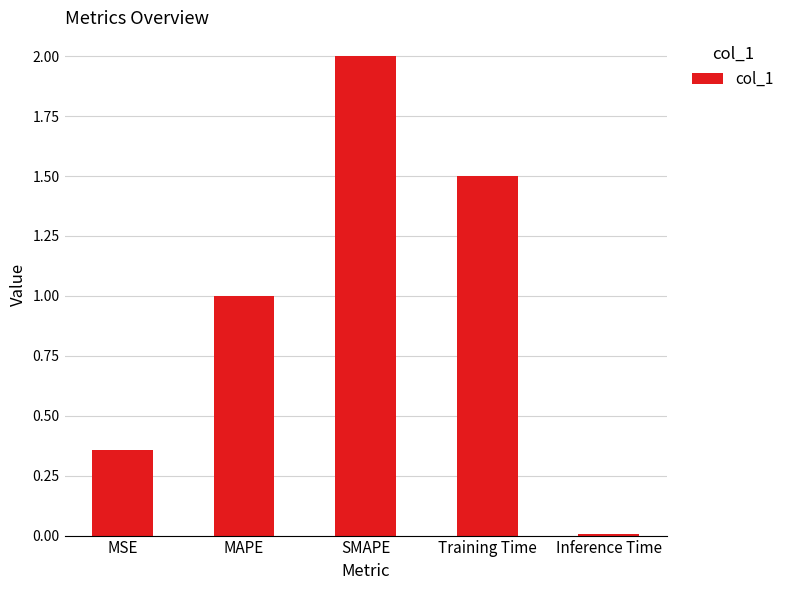

What is the sum of all values?

4.9